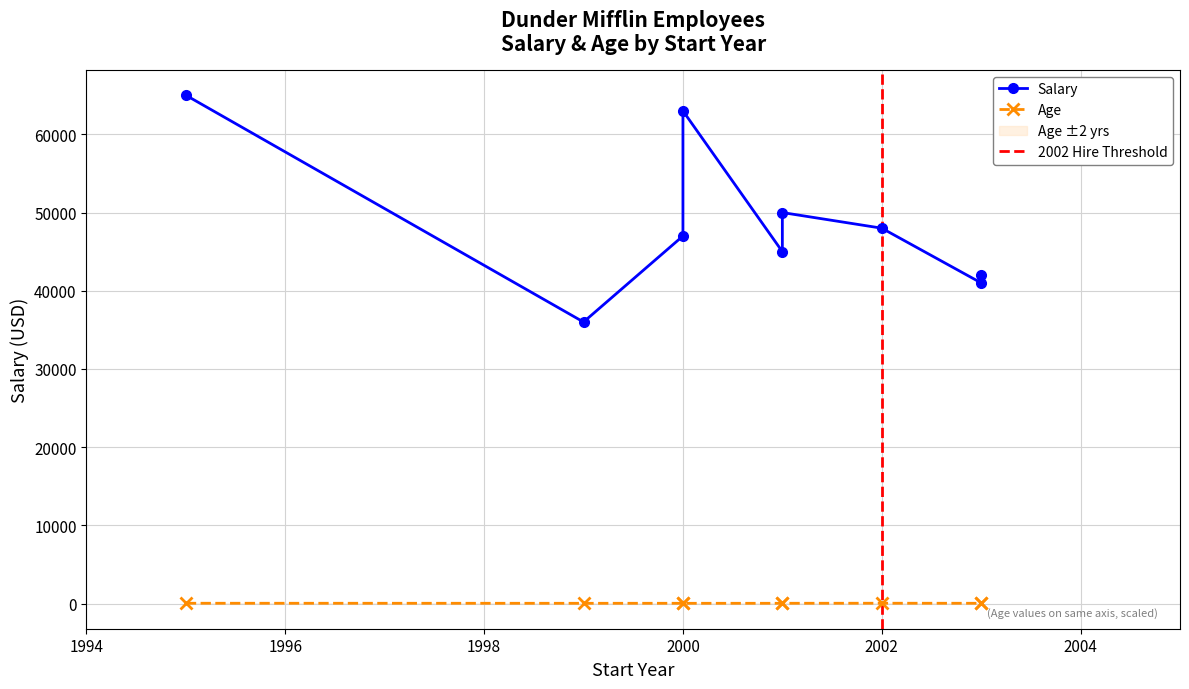

True or false: Age and Salary cross at least once.

False